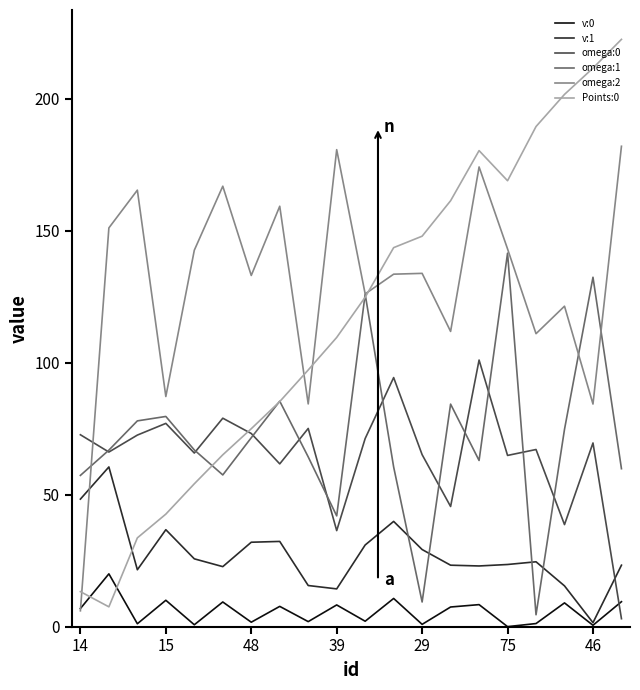

Does the chart have visible grid lines?

No